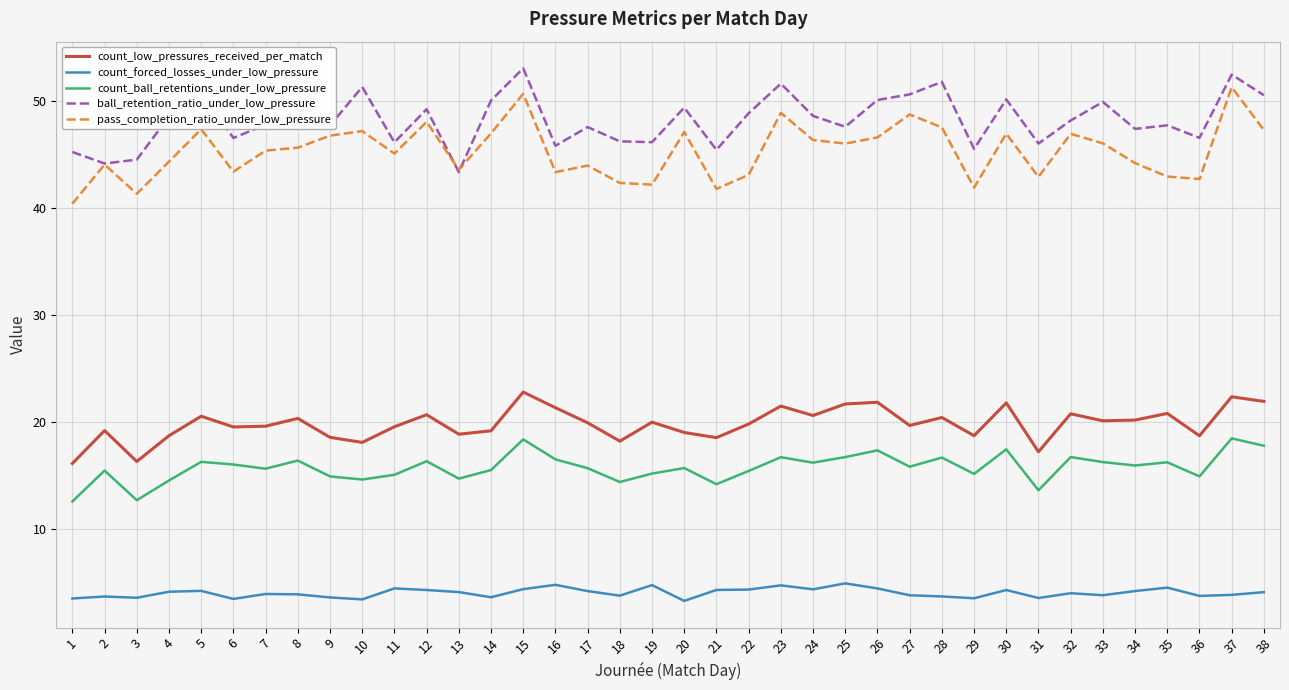

What is the sum of all pass_completion_ratio_under_low_pressure values?

1720.1